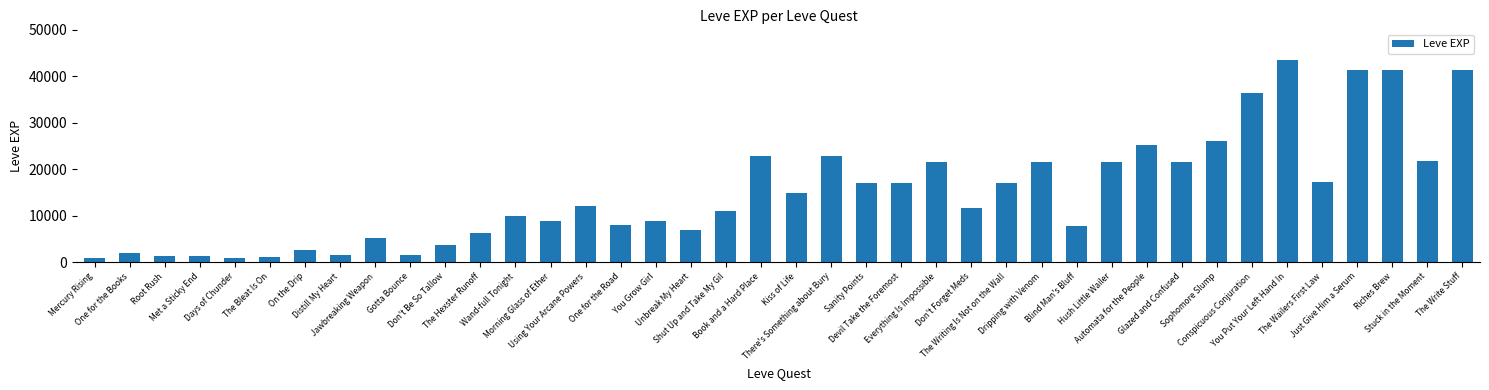

The value at Shut Up and Take My Gil is 11040. True or false?

True